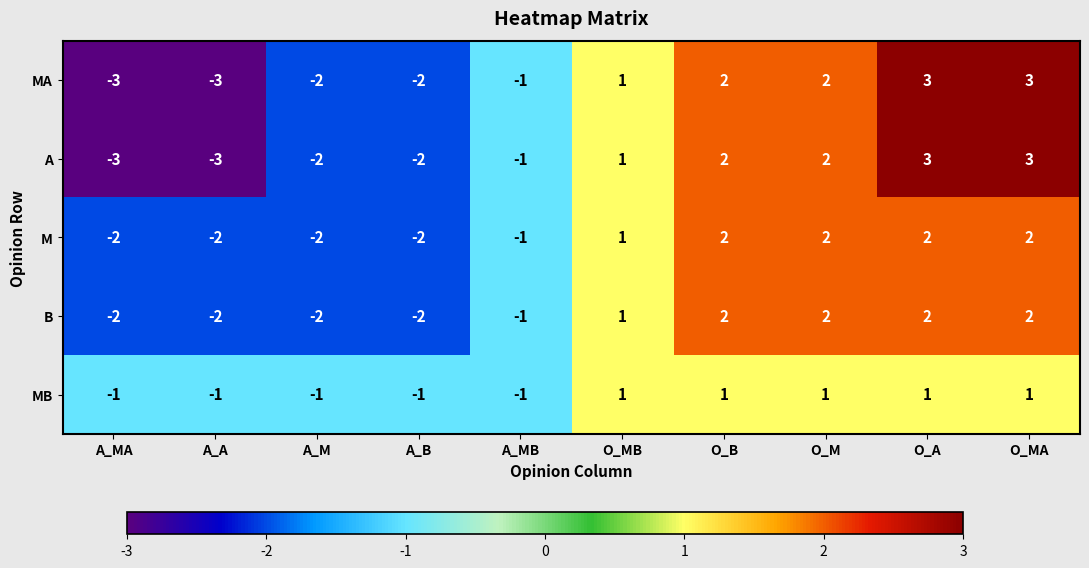

Count the MB values in the range -1 to 1.

10